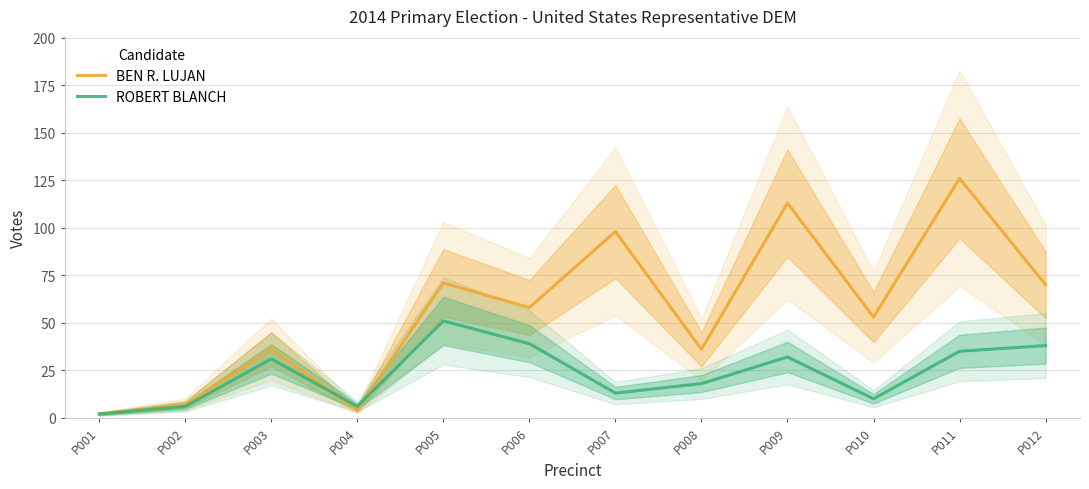

What are all the series names shown in the legend?

BEN R. LUJAN, ROBERT BLANCH